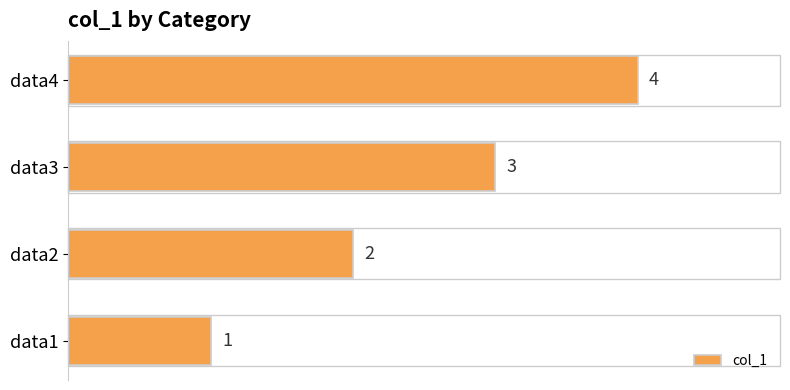

The value at data3 is 1. True or false?

False